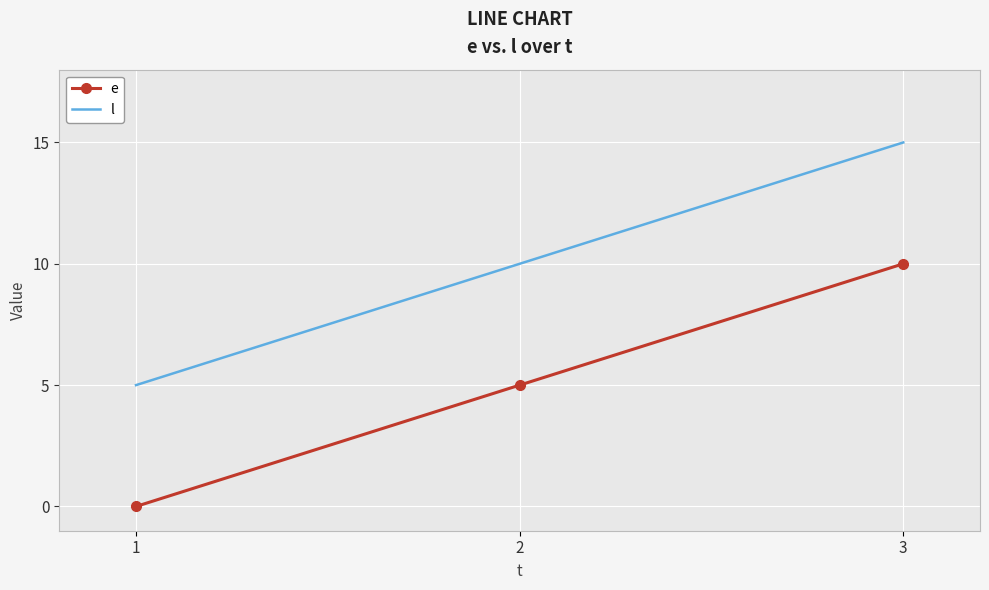

How many distinct data groups are displayed?

2